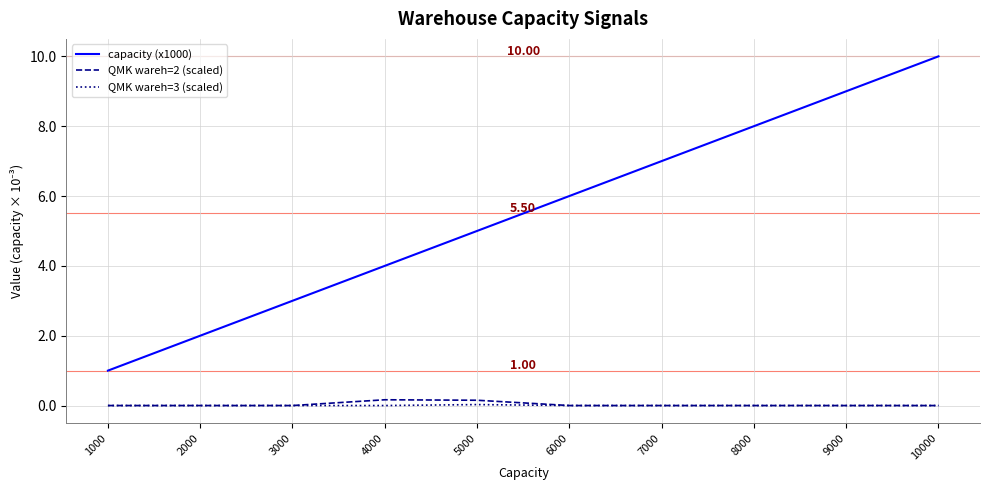

Between 4000 and 7000, which series saw the biggest shift?

capacity (x1000)